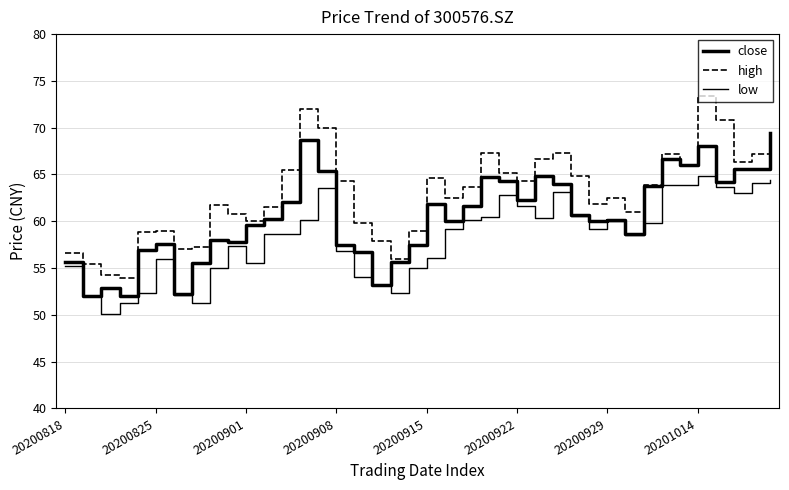

How many lines are shown in the chart?

3